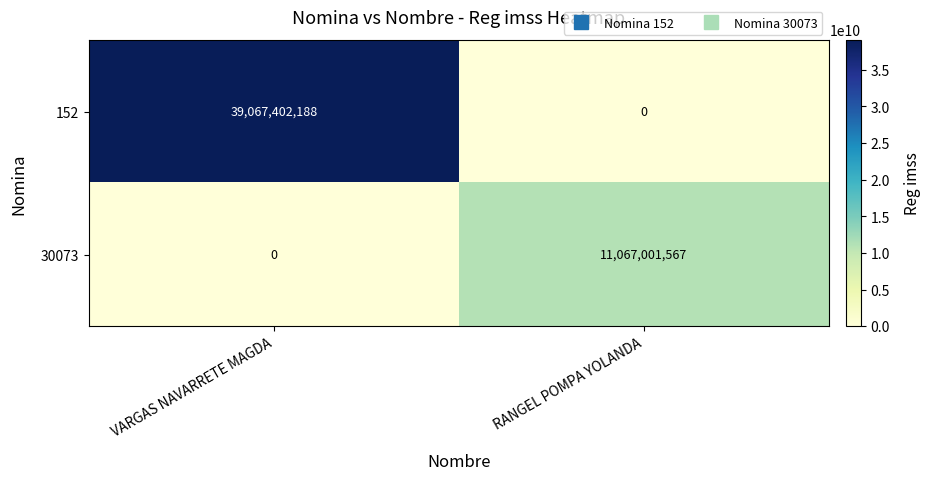

Which series changed the most between VARGAS NAVARRETE MAGDA and RANGEL POMPA YOLANDA?

152